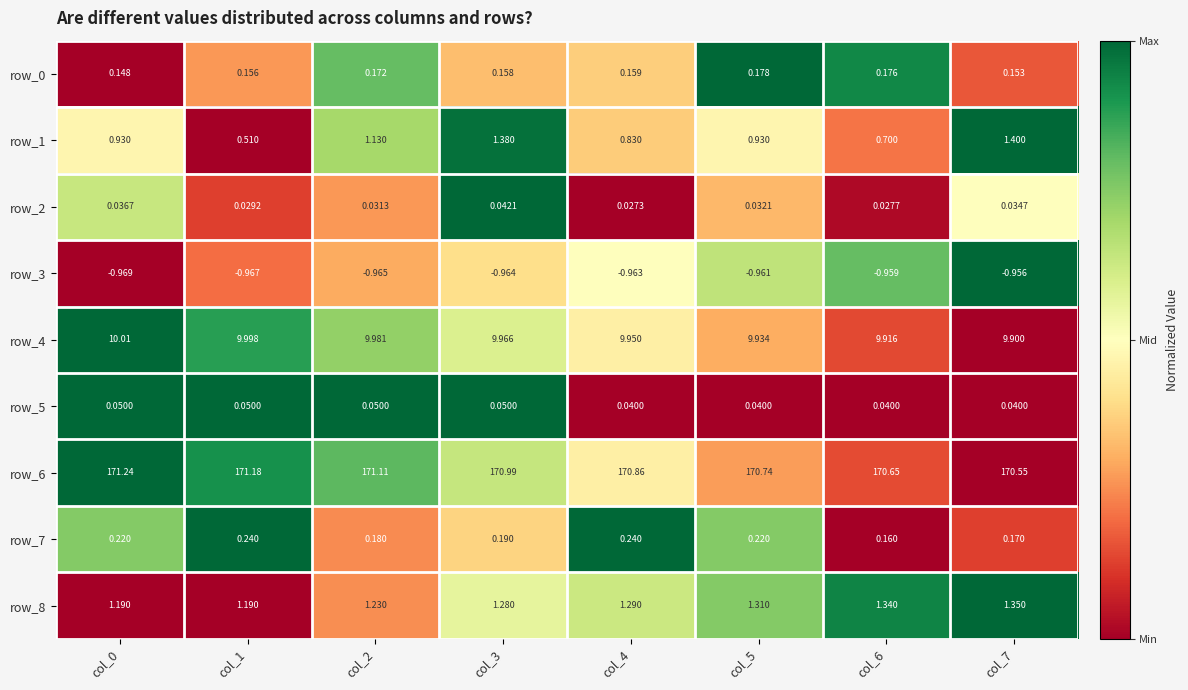

At how many categories does at least one series exceed 0?

8